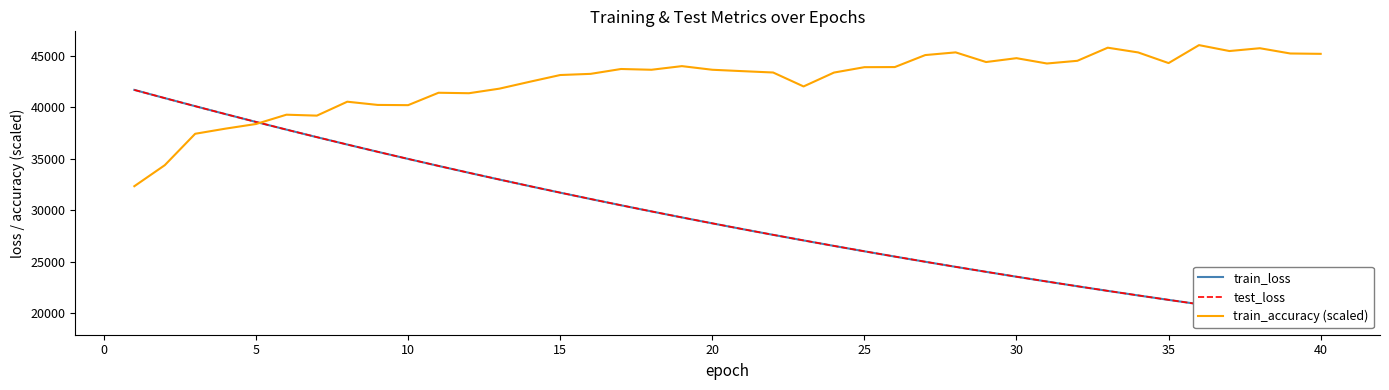

Which series changed the most between 10 and 25?

test_loss